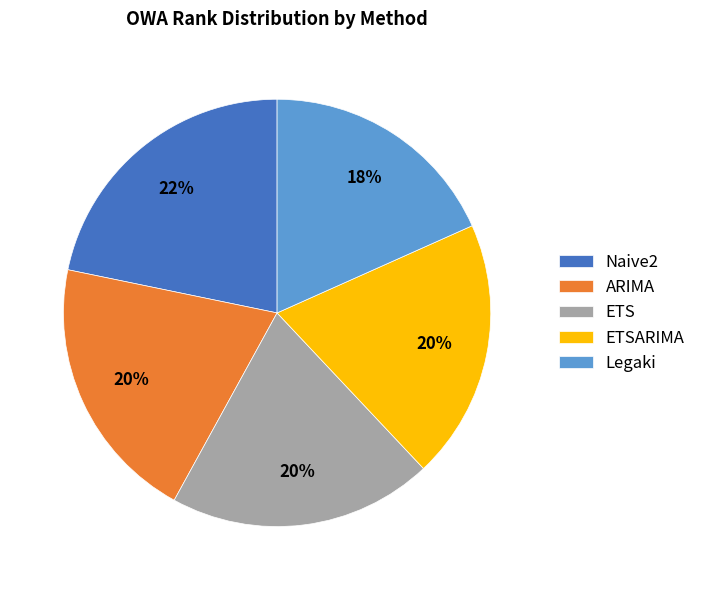

Approximately how many times larger is the value at Naive2 compared to Legaki?

1.2